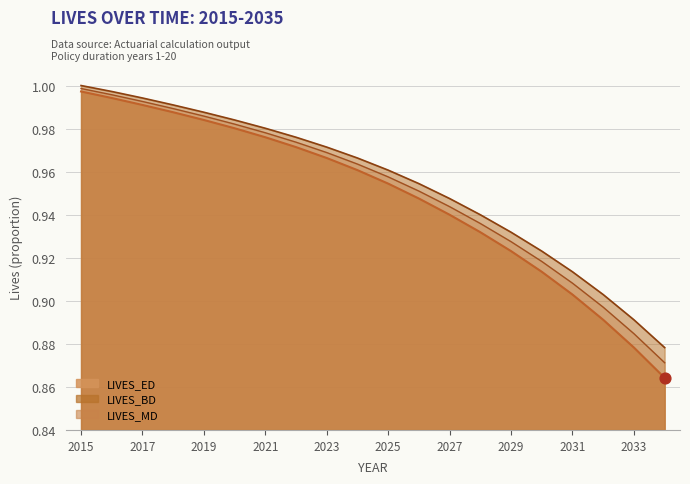

Which series has the largest Y range (max minus min)?

LIVES_ED